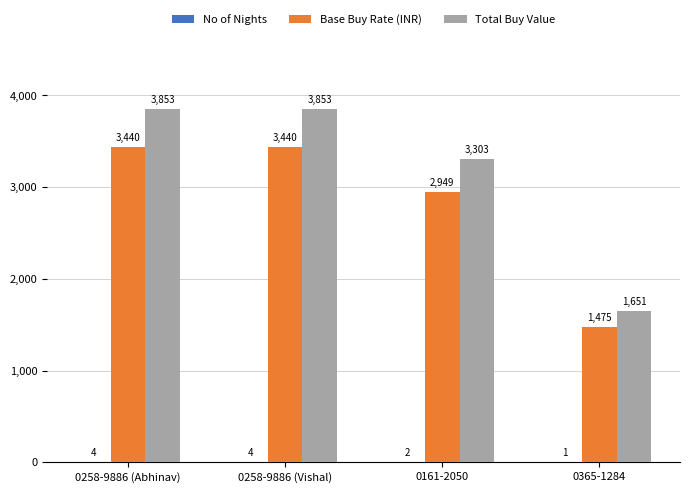

Which series changed the most between 0258-9886 (Abhinav) and 0365-1284?

Total Buy Value